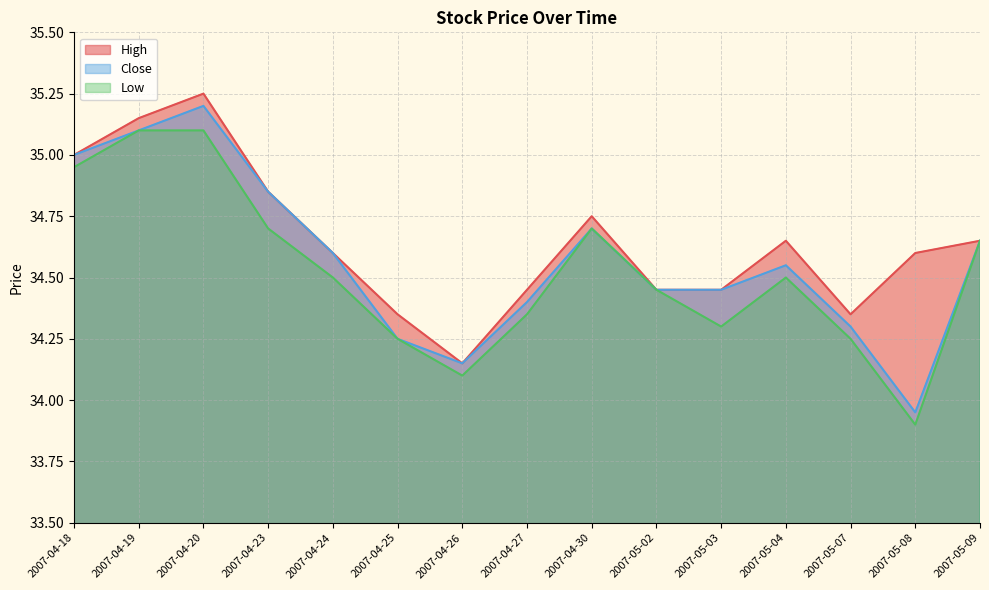

Where is the first local maximum for Low?

2007-04-30